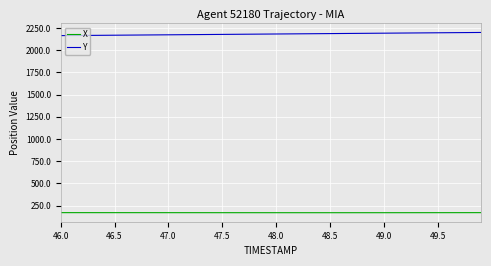

True or false: Y and X cross at least once.

False